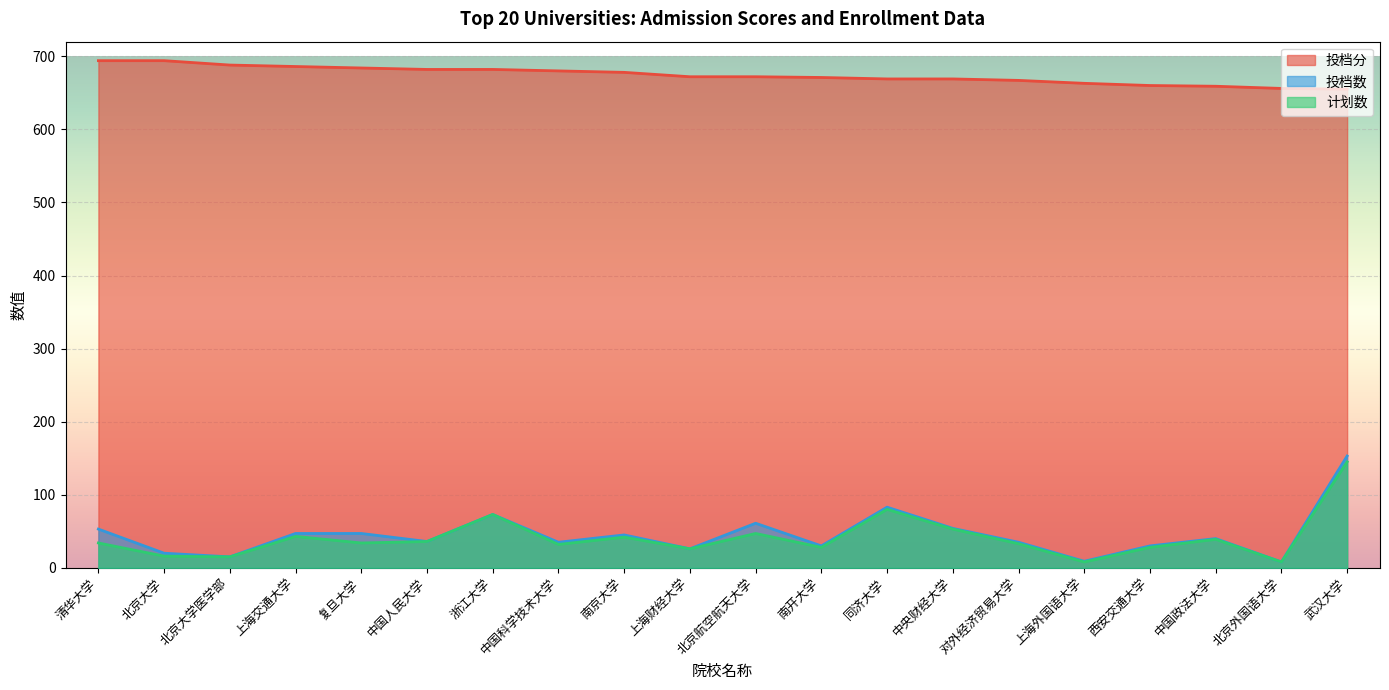

What is the average value of the 投档分 series?

674